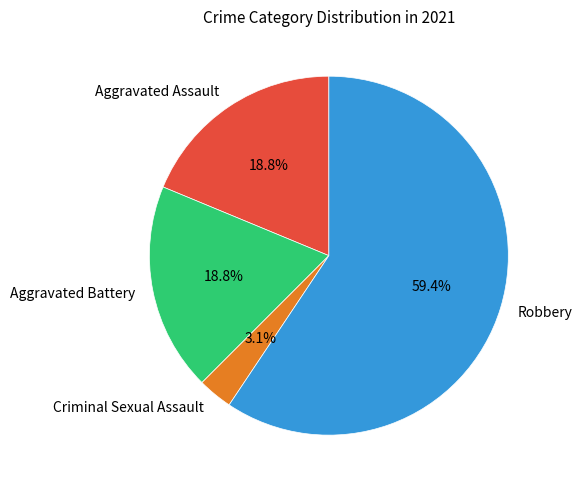

True or false: Aggravated Assault accounts for 30% of the total.

False